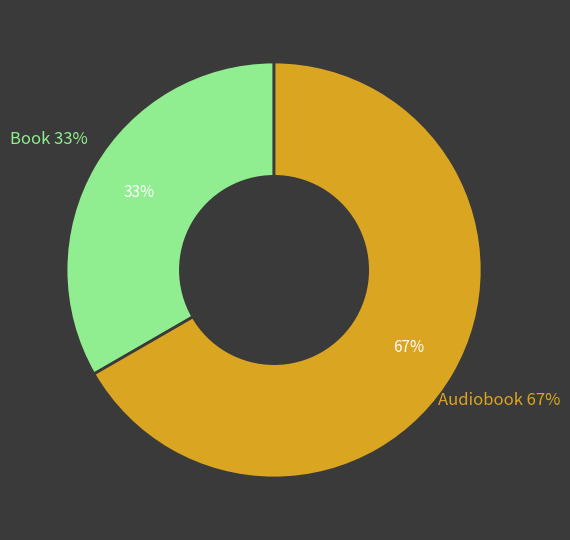

Which slice represents more than half of the pie?

Audiobook